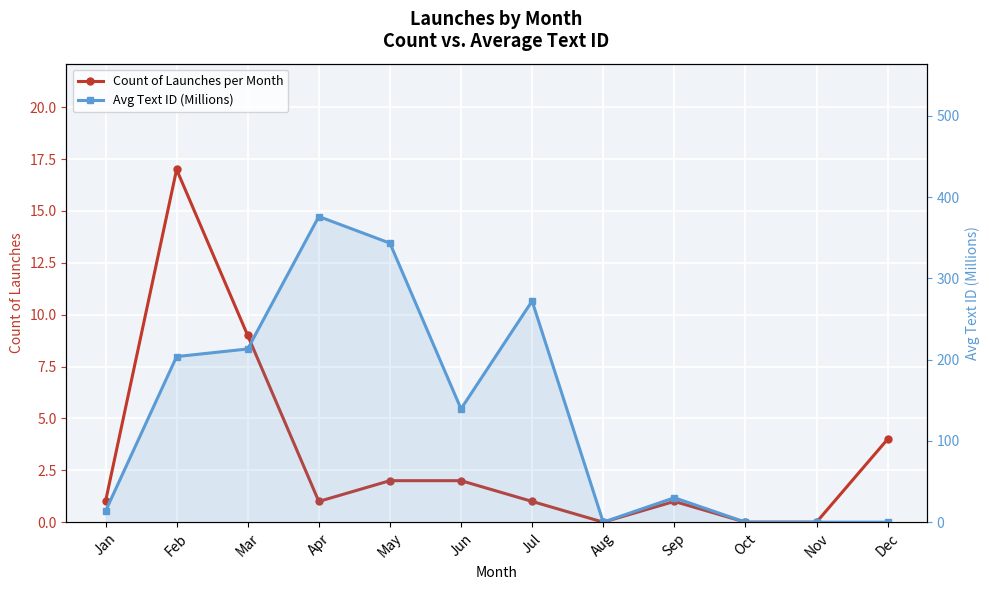

What is the total value across all series at May?

345.4